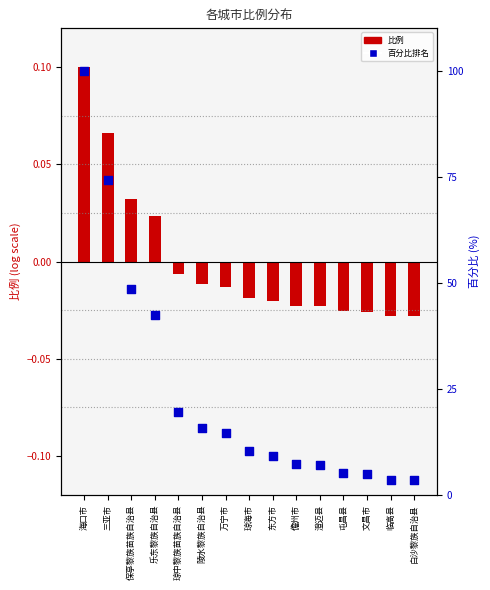

Which series has the largest total across all categories?

百分比排名